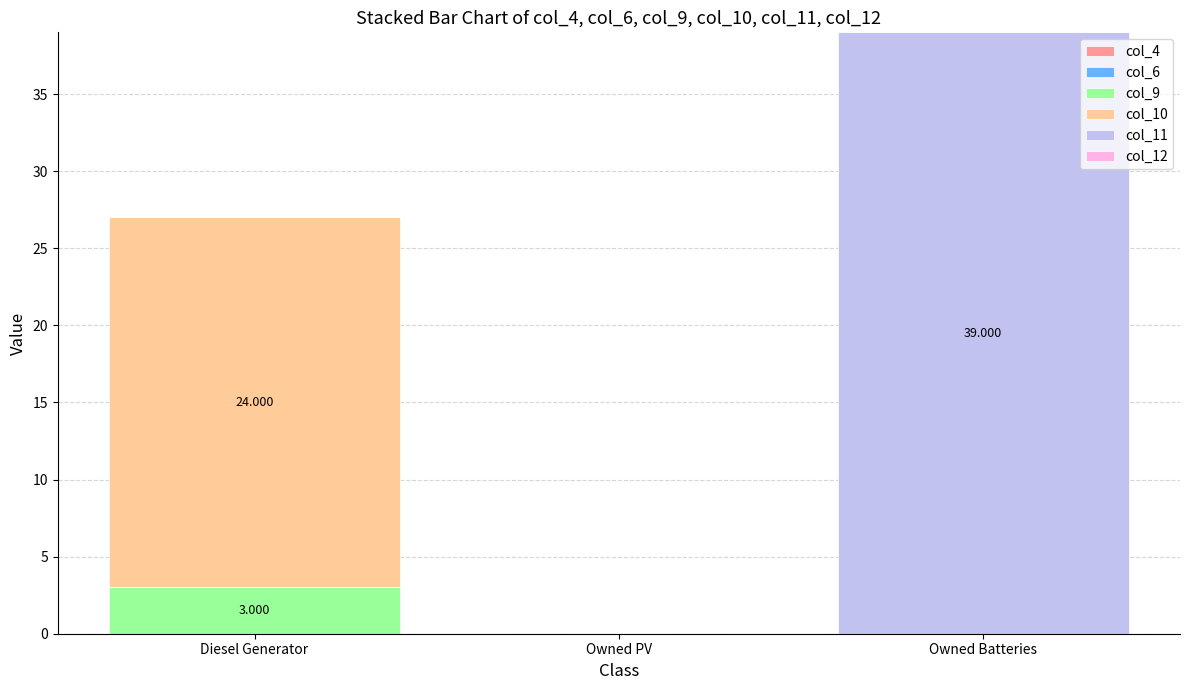

Which category has the highest value in the col_9 series?

Diesel Generator